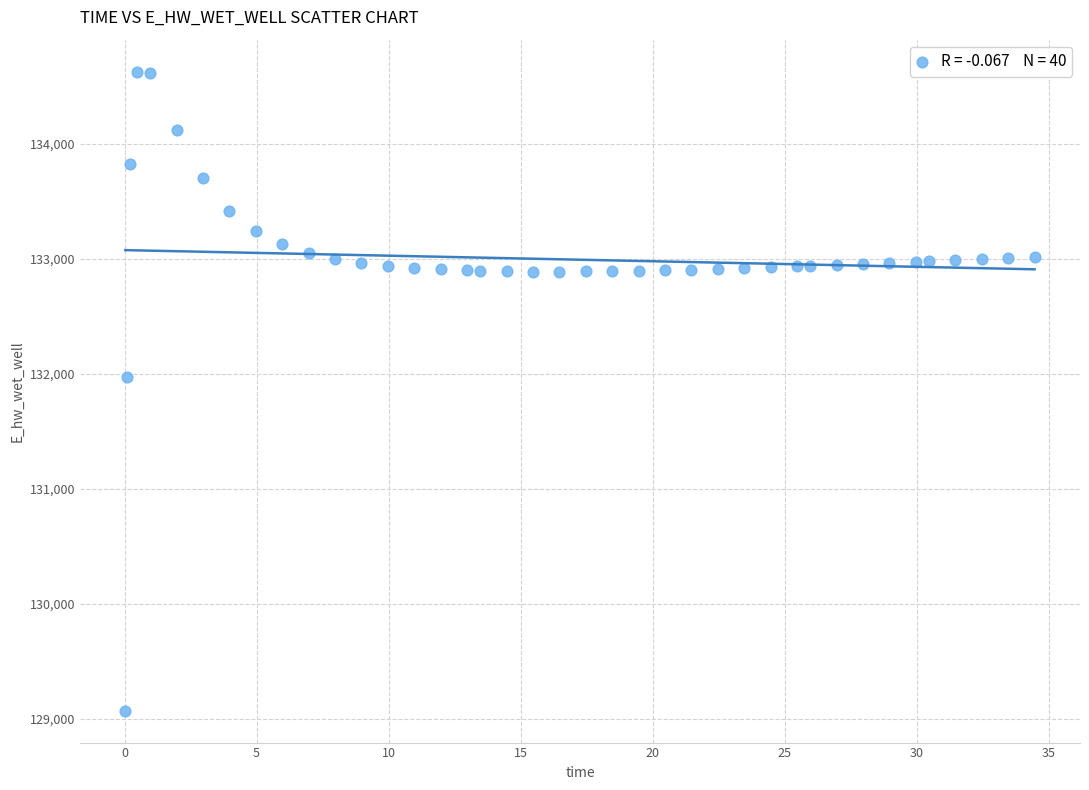

What is the range of Y values (max minus min)?

5557.7